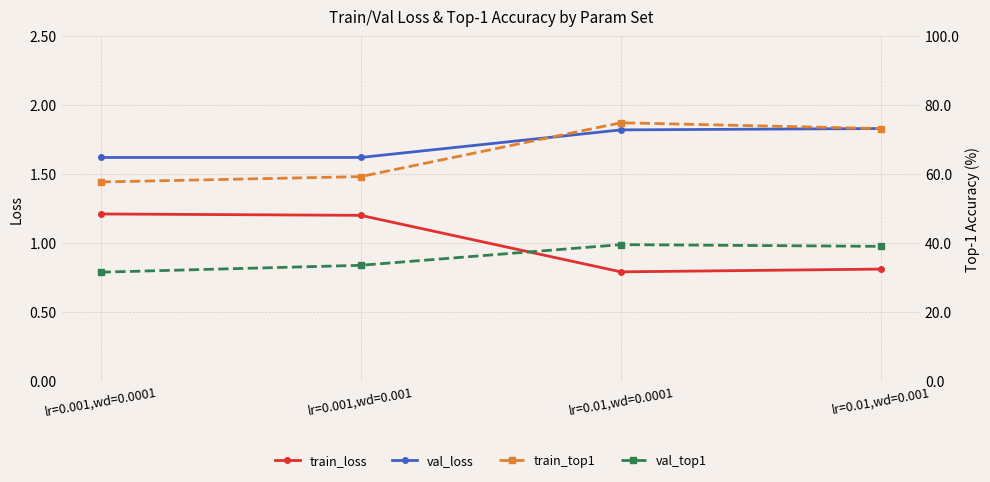

What is the maximum value shown in the chart?

74.9